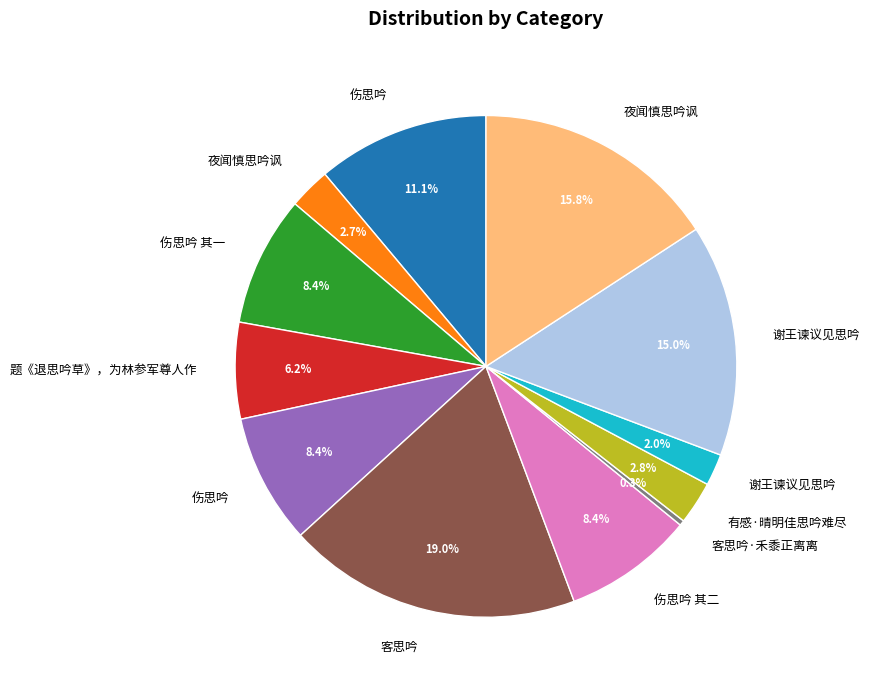

Is there any slice that represents more than half of the pie?

No